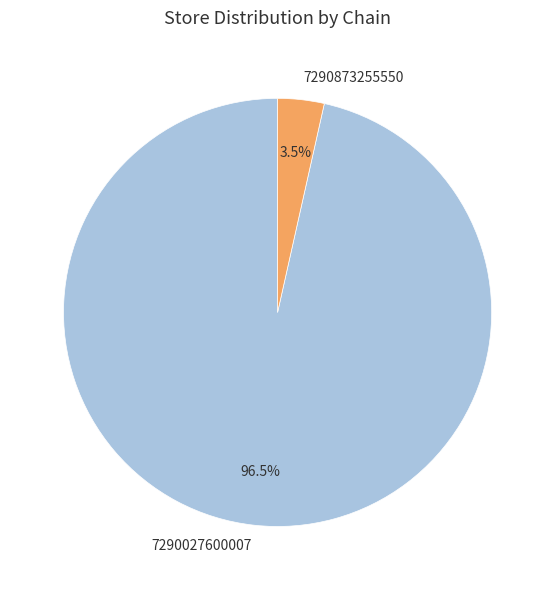

What is the majority slice?

7290027600007